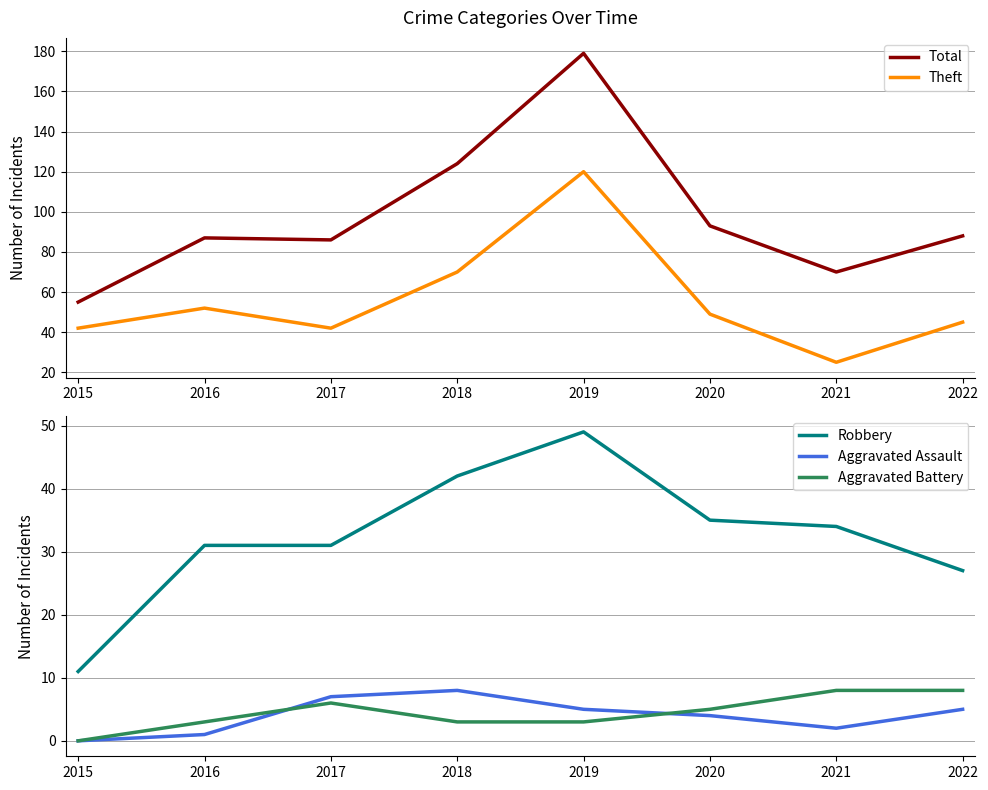

Read the Theft value at 2020, to the nearest 10.

50